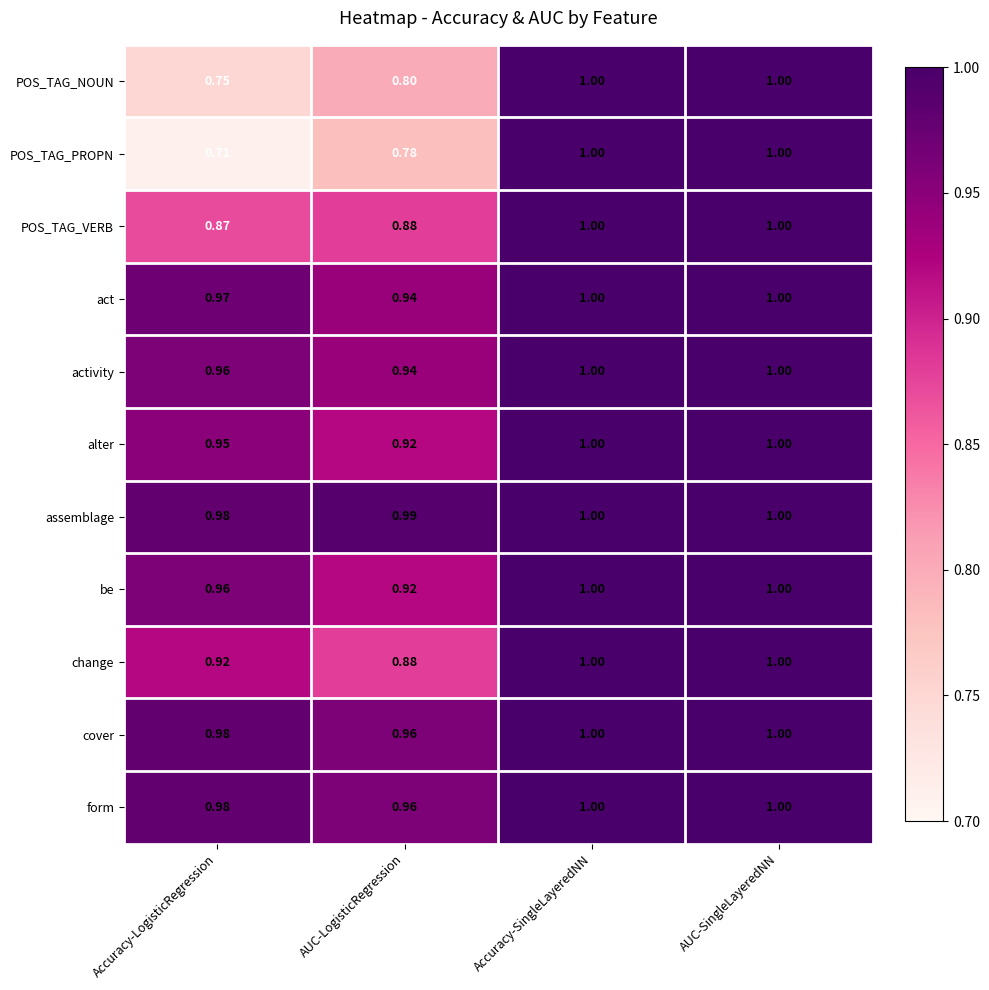

Which series changed the most between AUC-LogisticRegression and AUC-SingleLayeredNN?

POS_TAG_PROPN